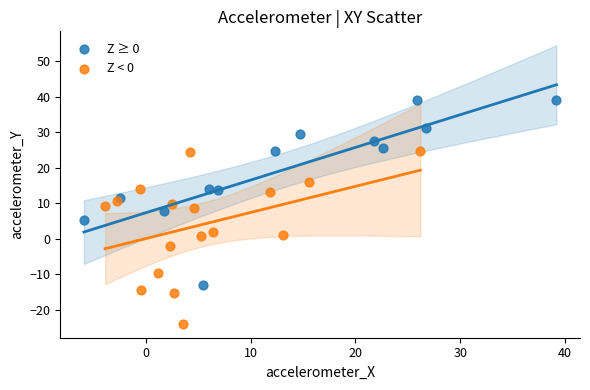

Which series reaches the maximum Y coordinate?

Z ≥ 0